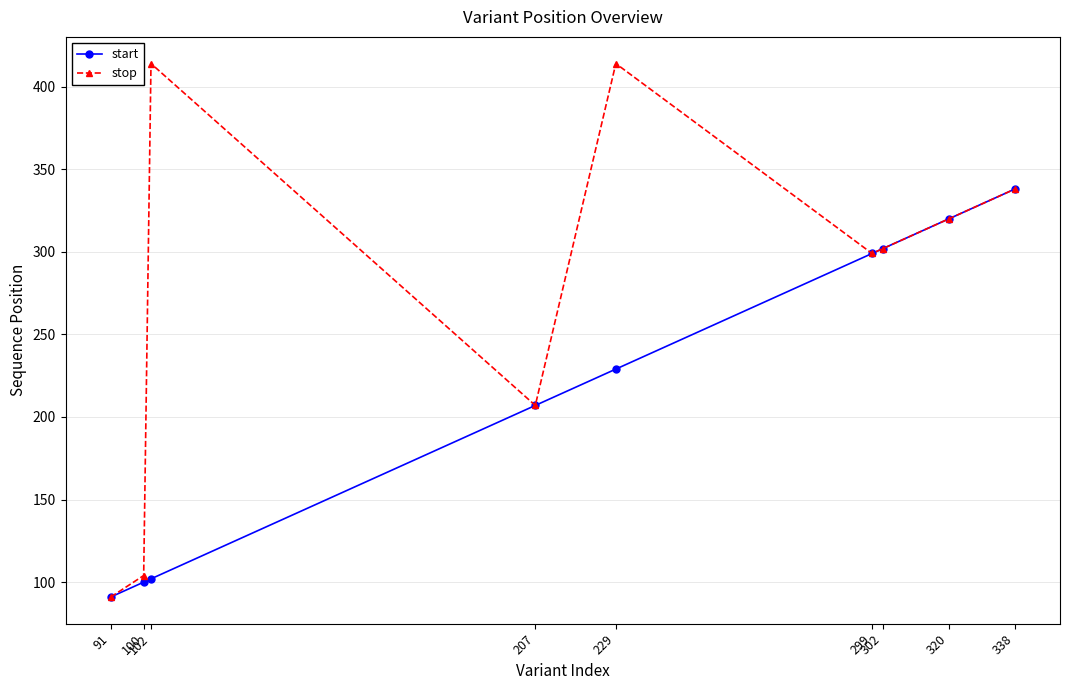

Which series has the largest range (max minus min)?

stop